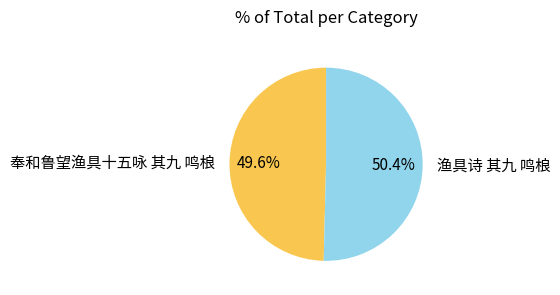

What portion of the pie excludes 奉和鲁望渔具十五咏 其九 鸣桹?

50.4%